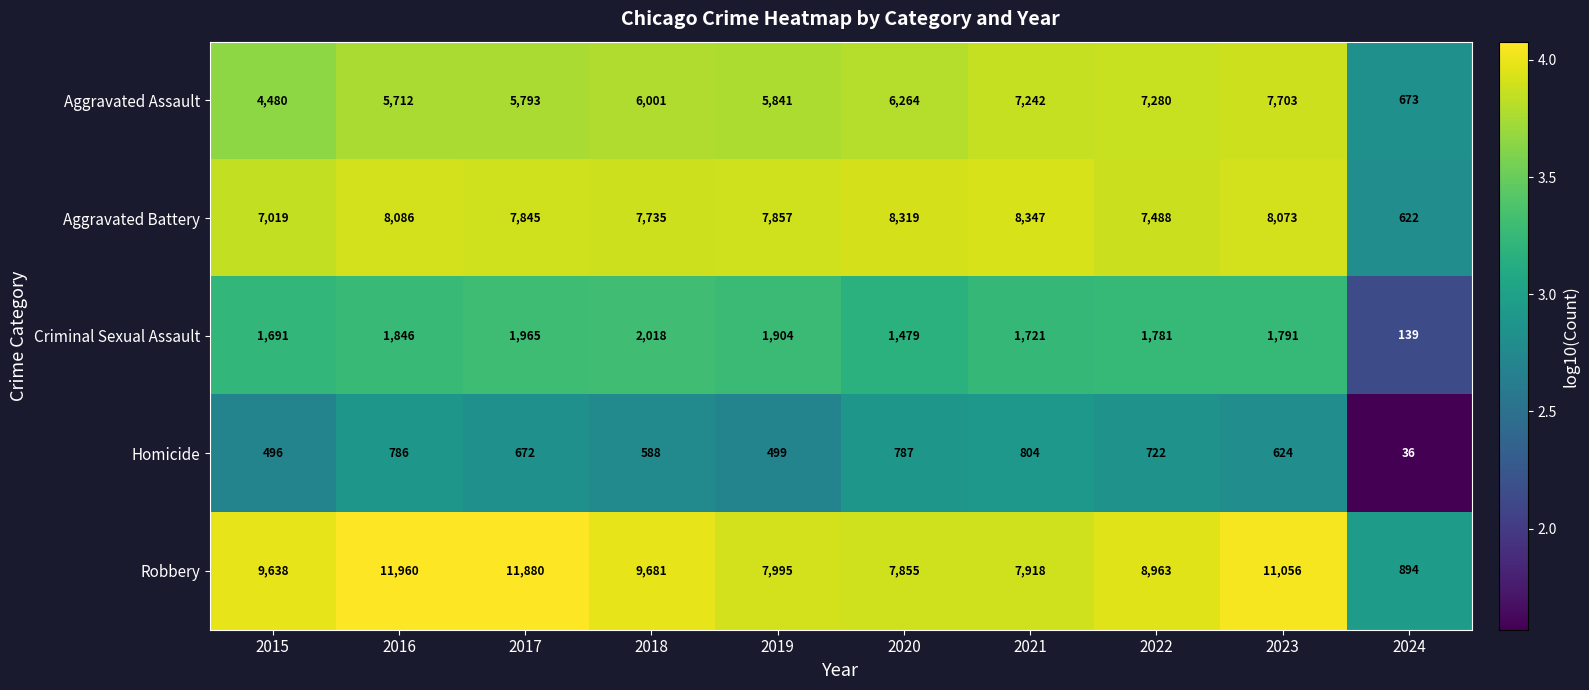

Is it true that Homicide equals 496 at 2015?

True